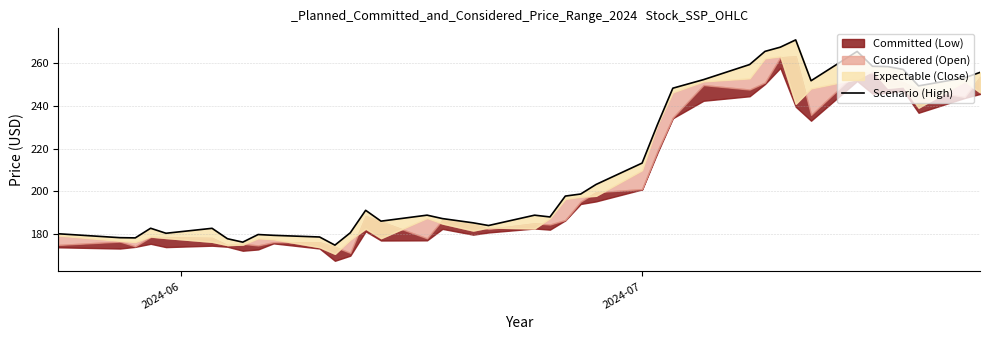

How many values are below 191?

20